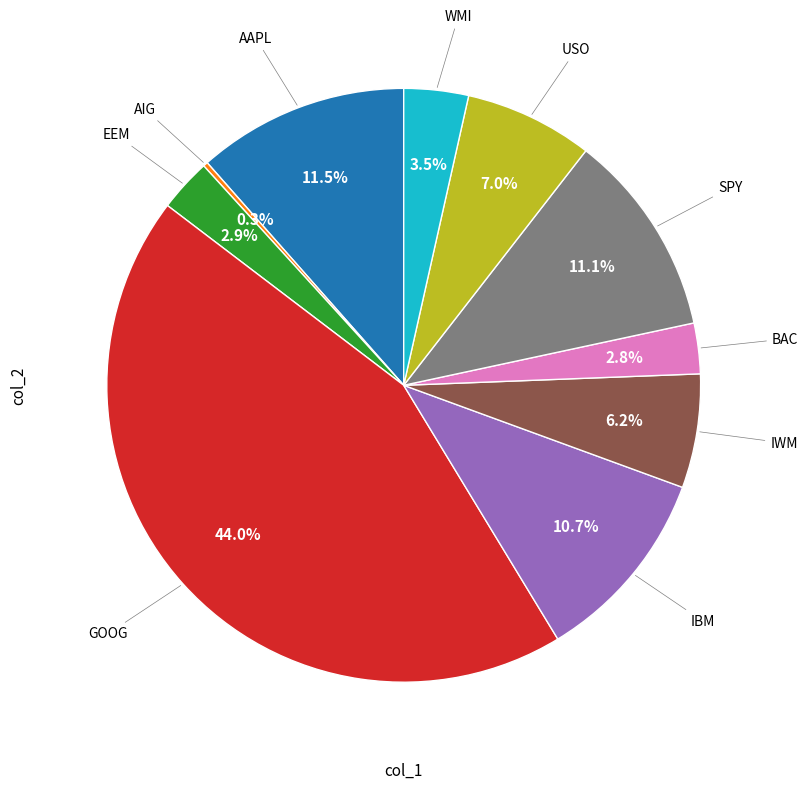

Is there a majority slice in this chart?

No